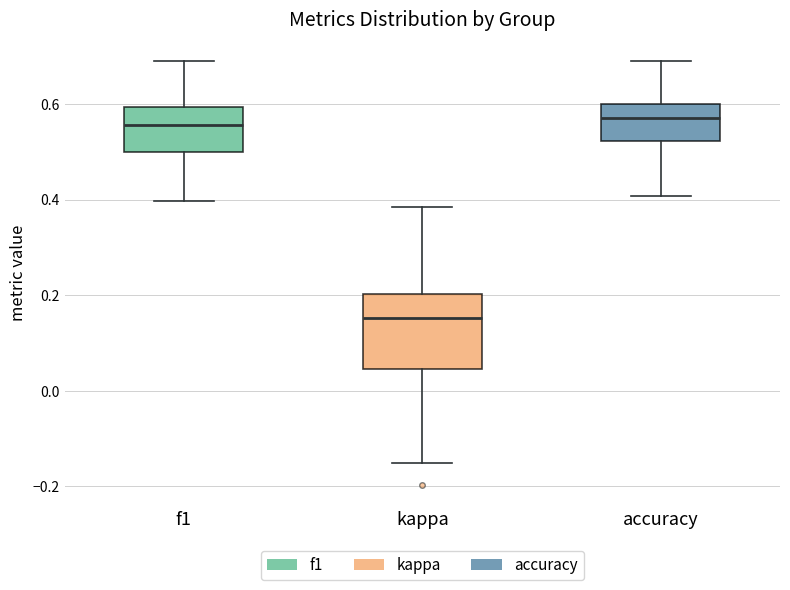

Comparing the boxes themselves (not the whiskers), which one is the tallest?

kappa